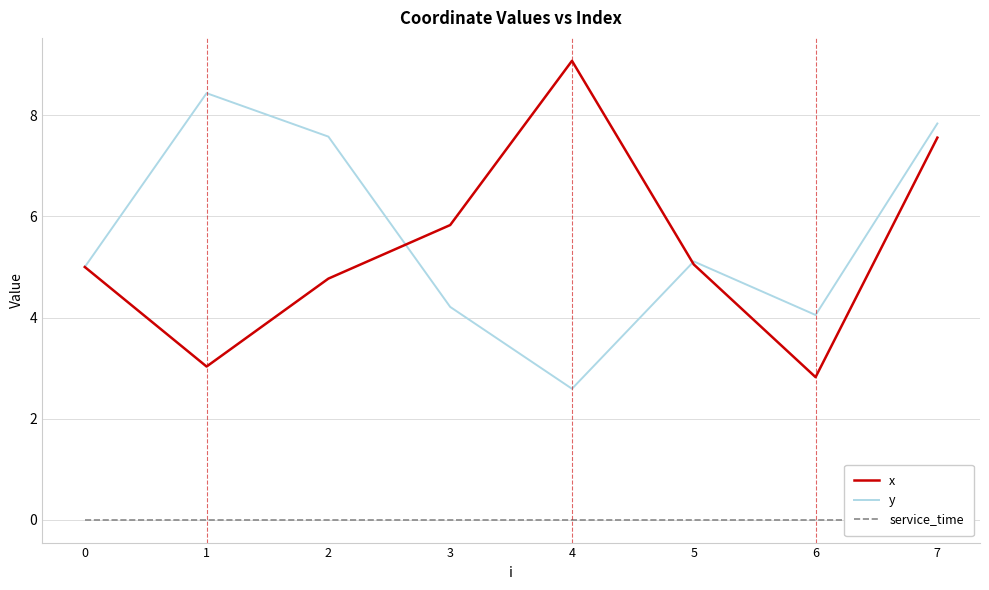

Is the value of service_time at 7 greater than the value of y at 1?

No